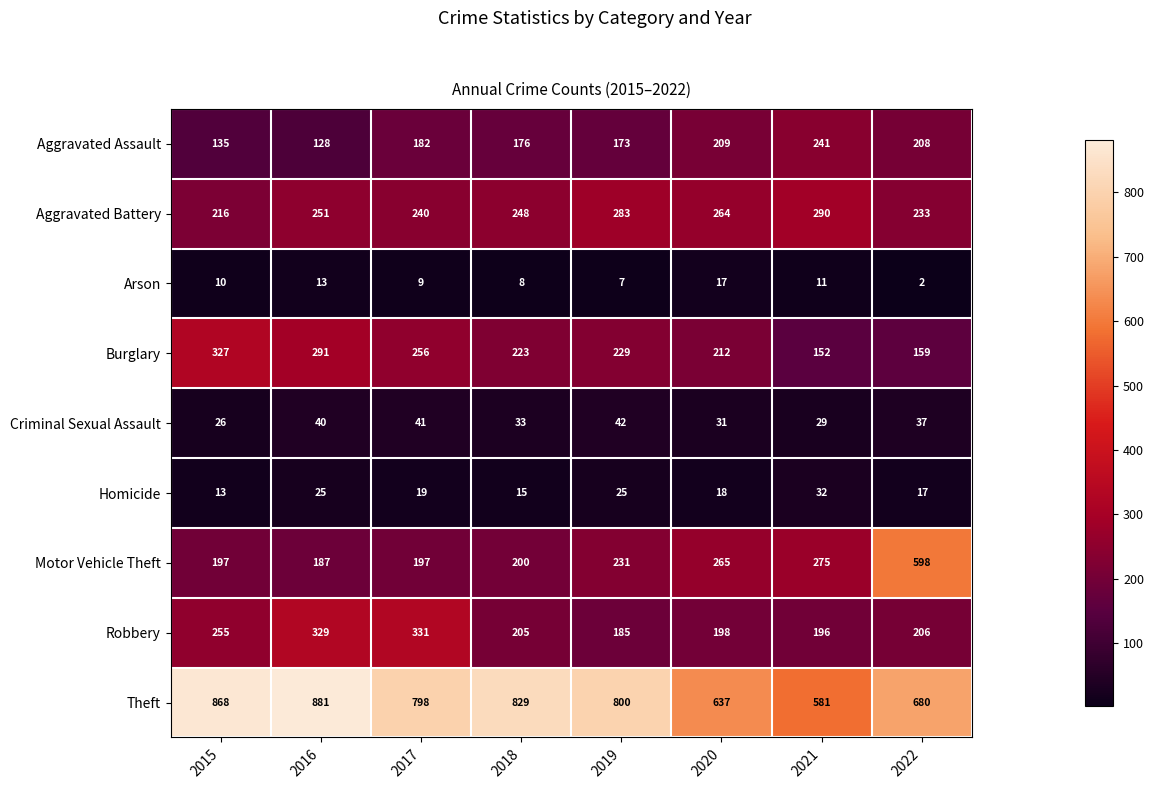

At which label does Aggravated Assault reach its minimum?

2016